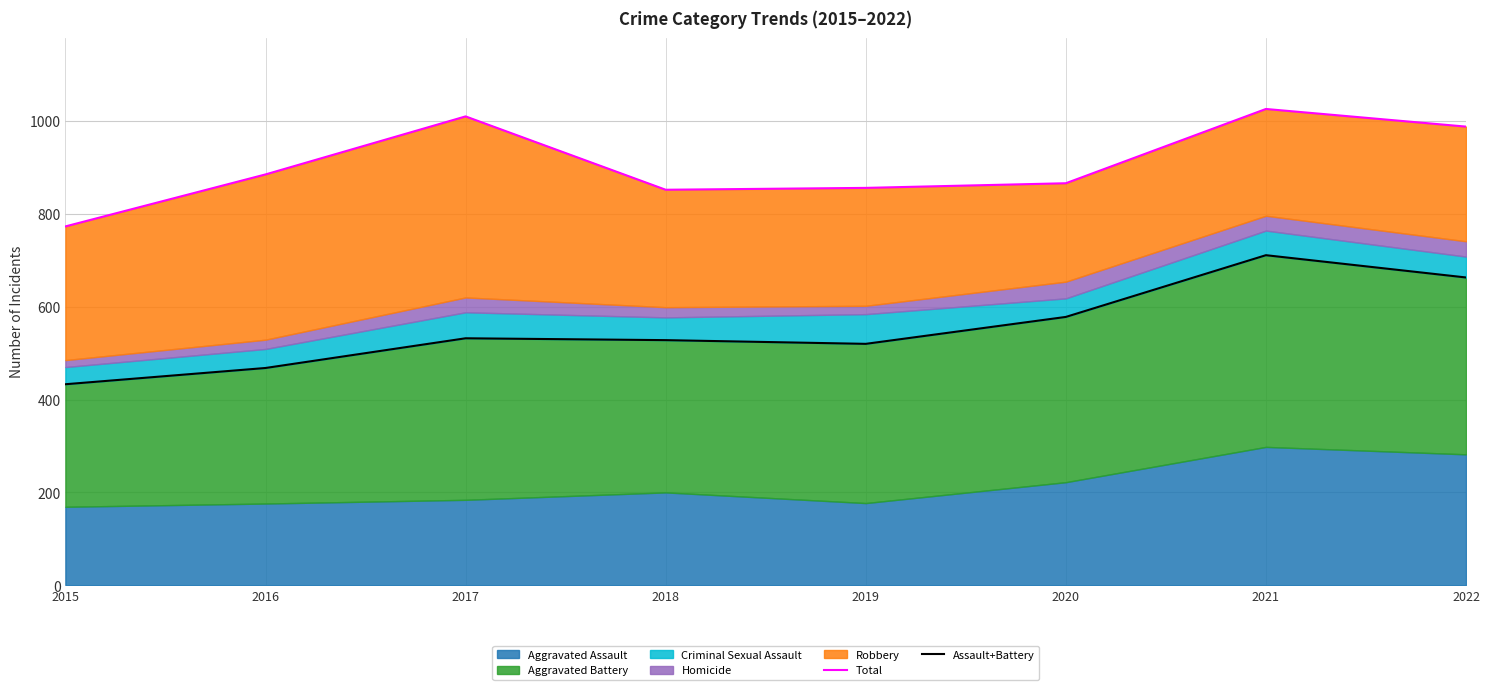

What is the difference between the second highest and second lowest values in the Assault+Battery series?

195